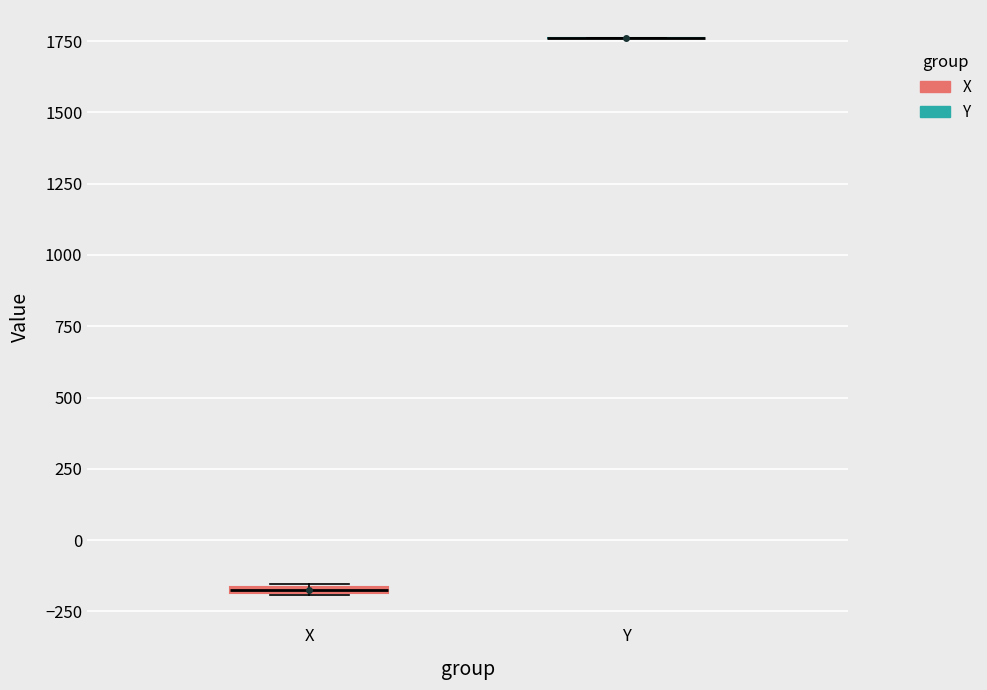

Where is the upper edge of the box for X on the y-axis? The values are not printed on the chart, so give them approximately, as read against the axis.

-150